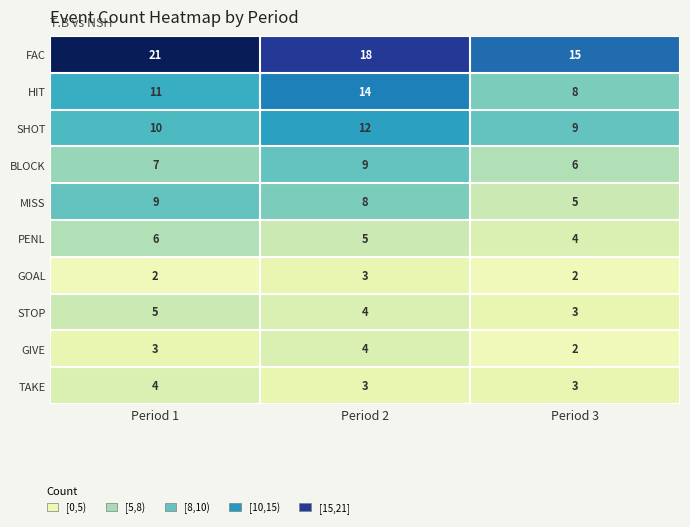

What is the difference between the highest and lowest values at Period 2?

15